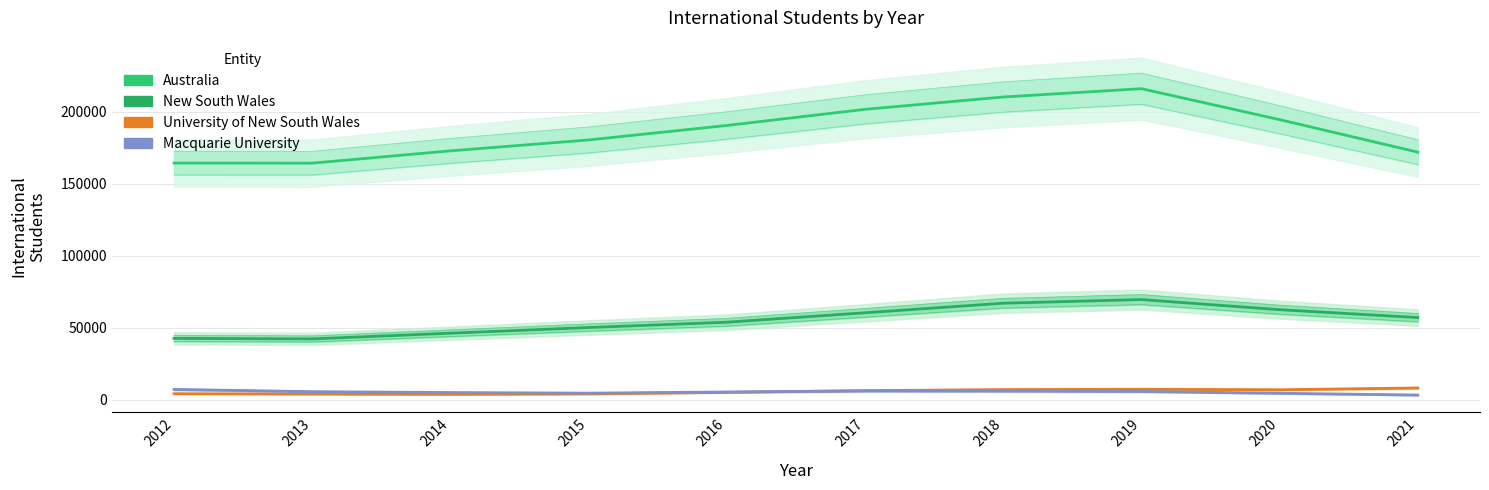

What is the value of the Australia point at the 10th from the left?

172066